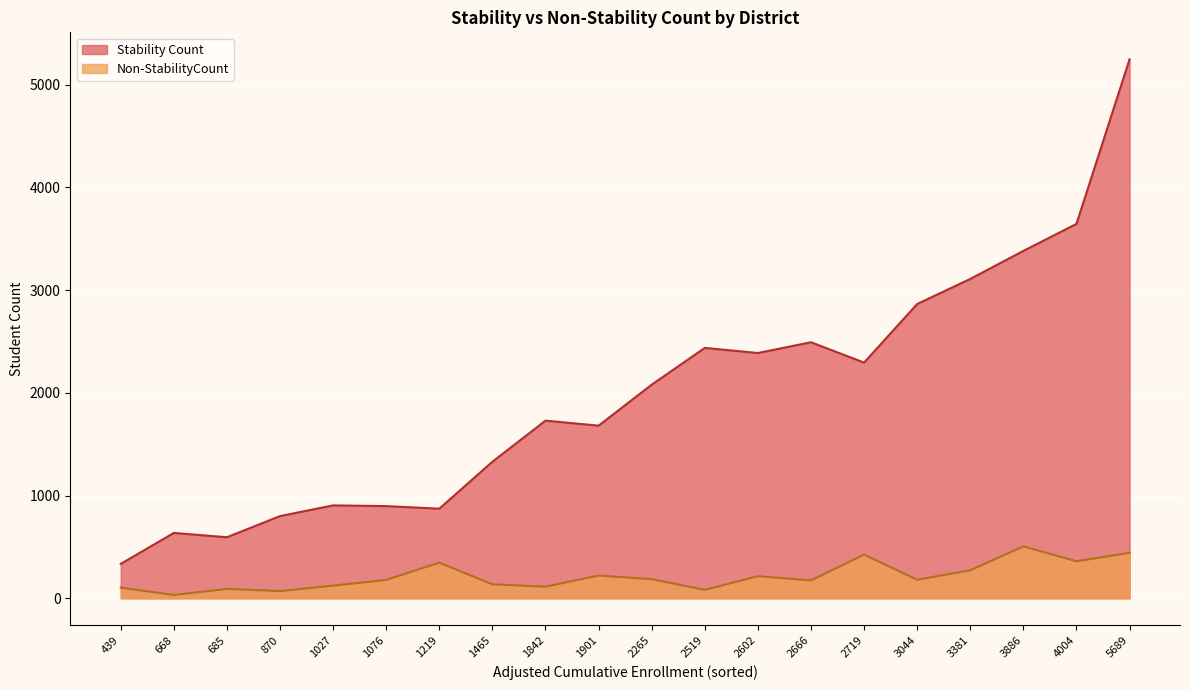

Which series has the largest range (max minus min)?

Stability Count